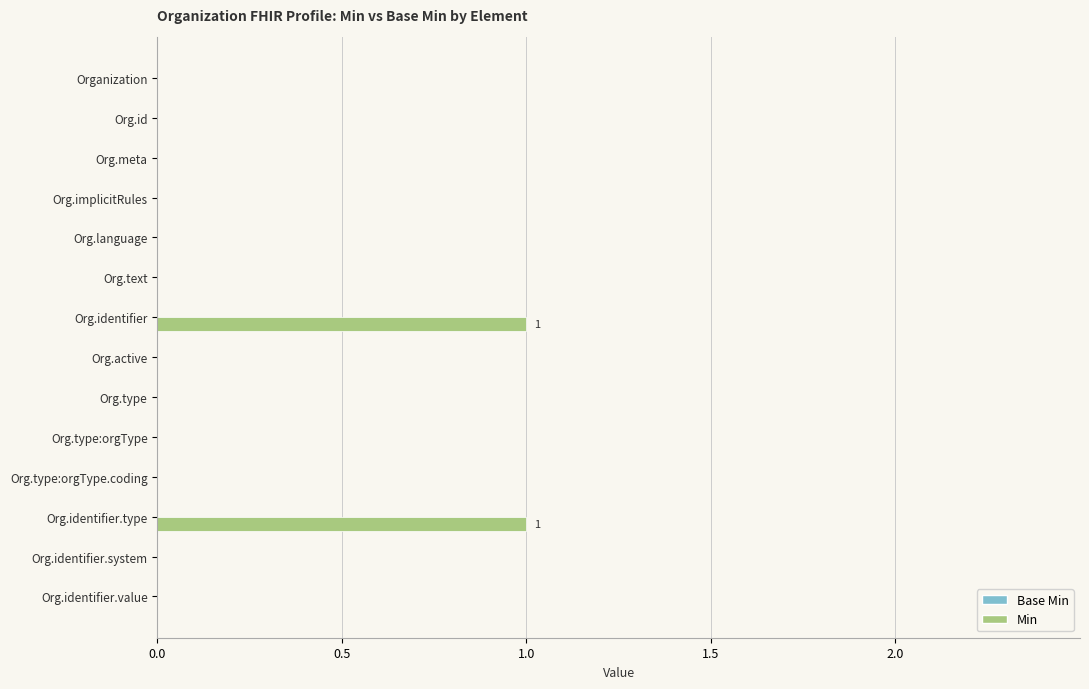

Which has a higher value, Org.identifier.type or Org.id?

Org.identifier.type